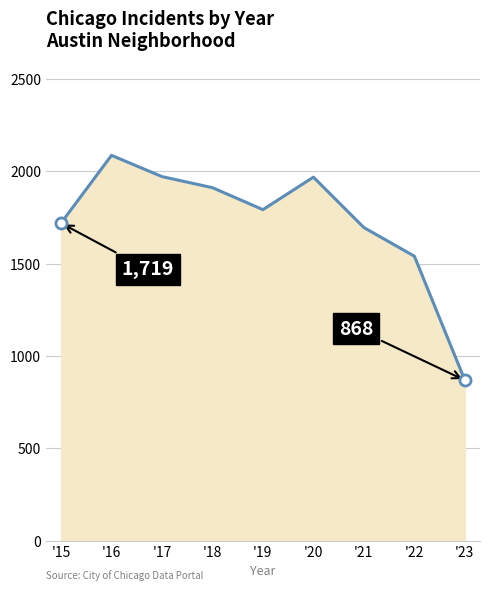

Where is the first local maximum?

'16